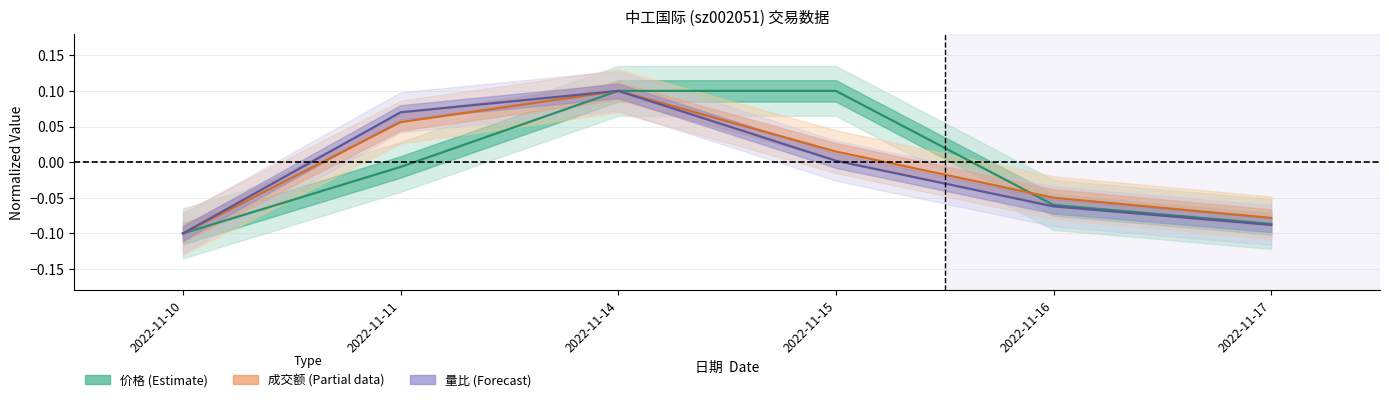

What is the smallest value displayed?

-0.1